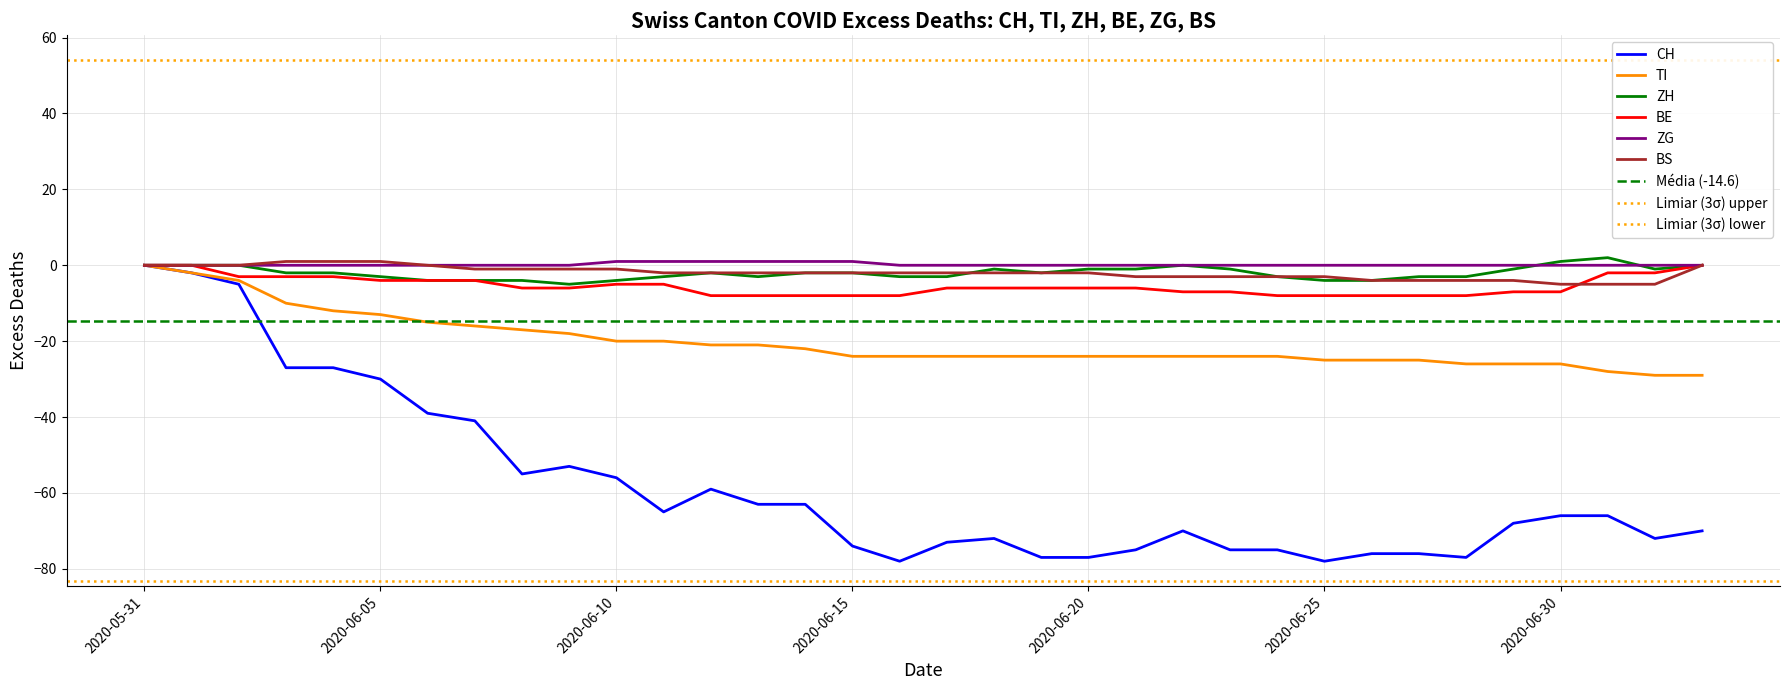

True or false: CH has more than 1 interior local peaks.

True